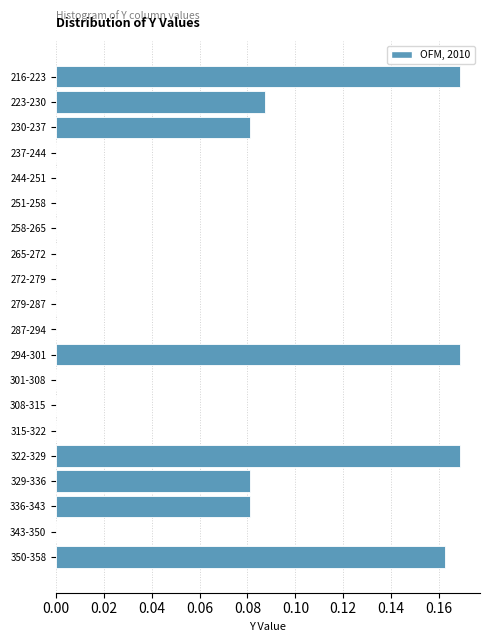

Between 322-329 and 230-237, which is larger?

322-329